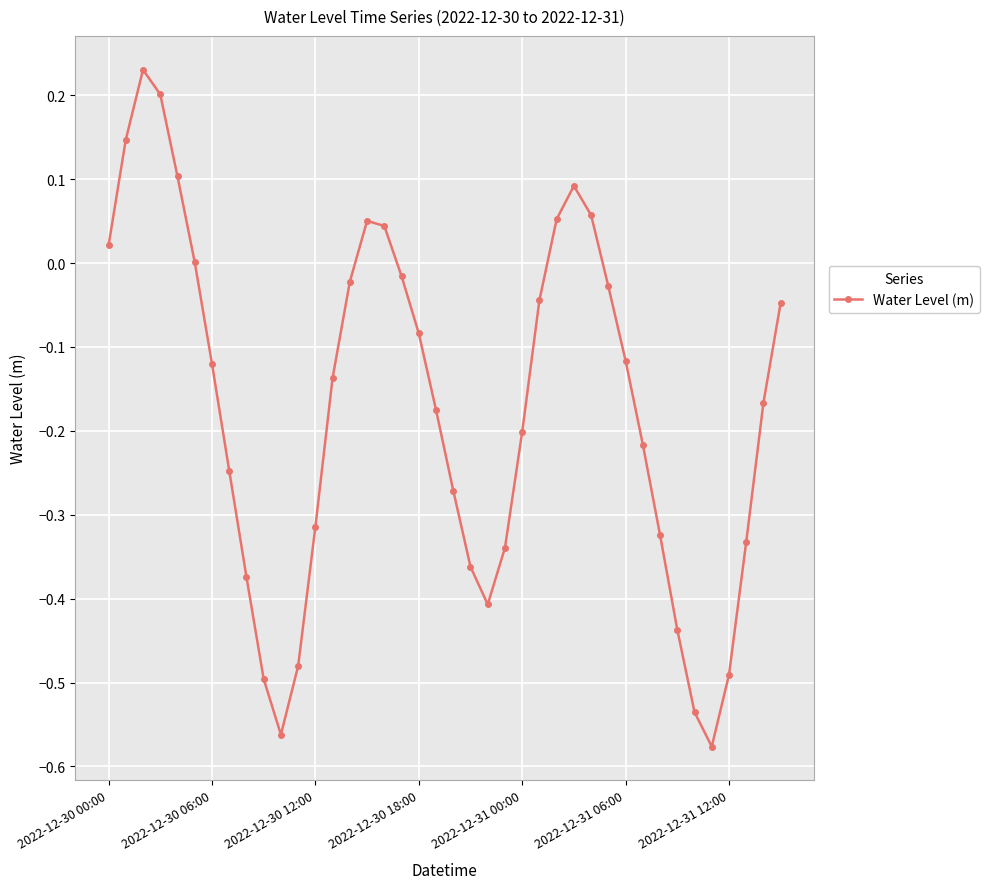

How many interior local peaks (higher than both neighbors) does the data have?

3